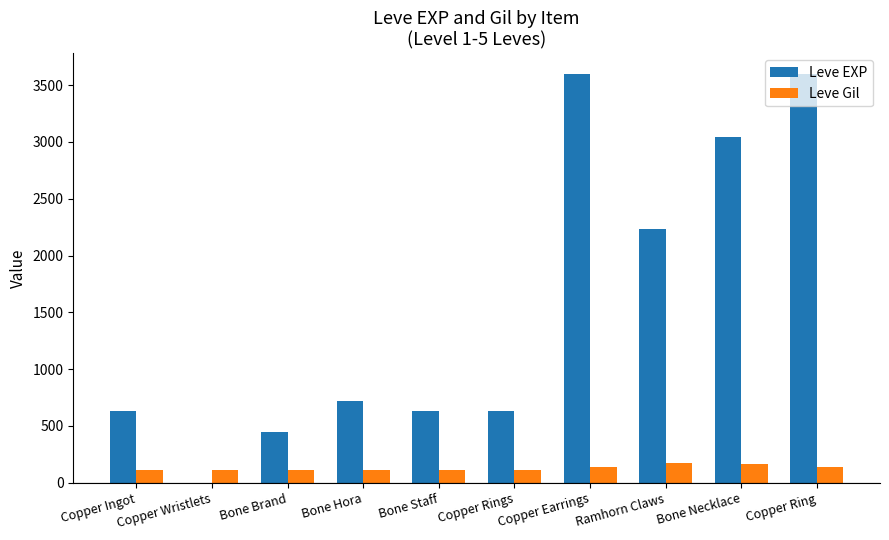

Is it true that Leve EXP equals 3600 at Copper Ring?

True